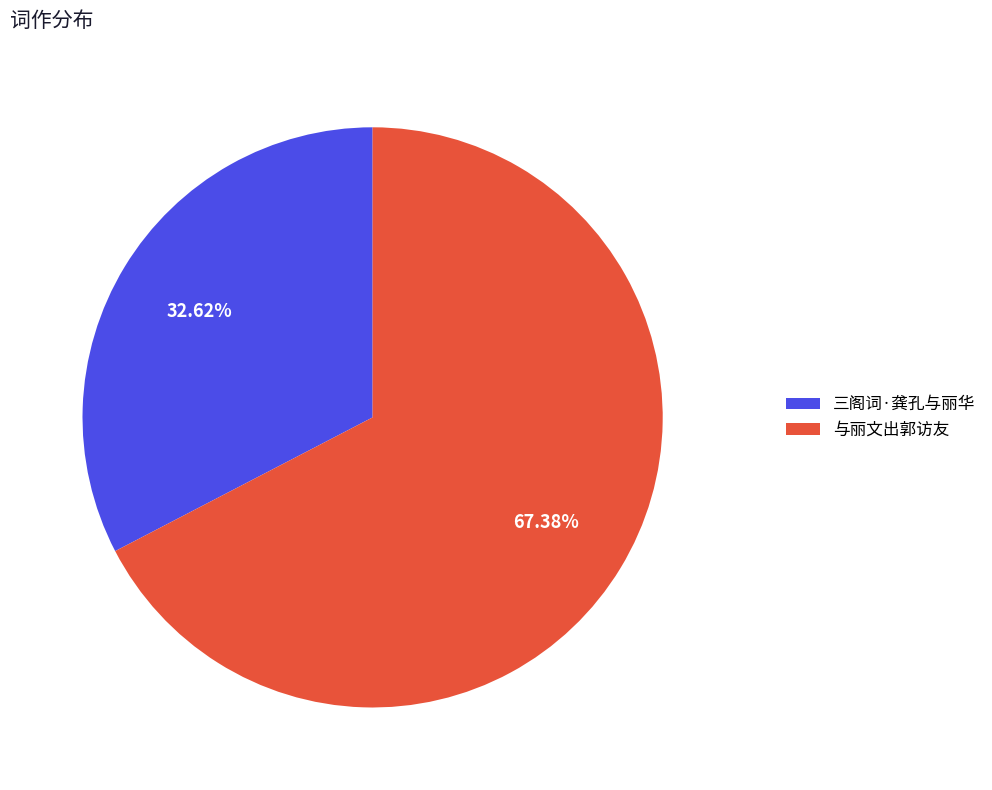

Does any single category account for the majority?

Yes